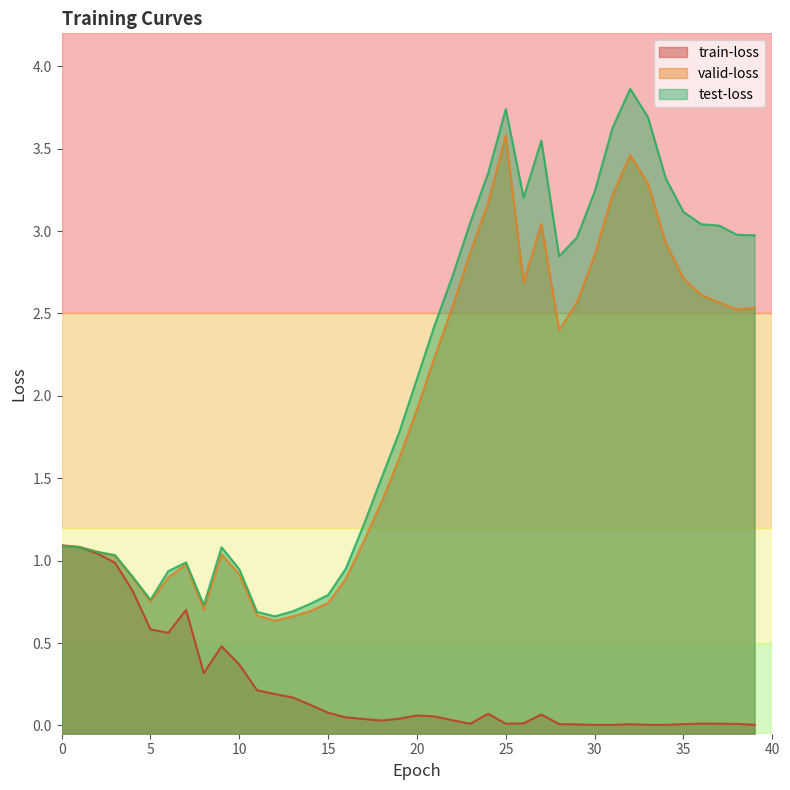

What are all the series names shown in the legend?

train-loss, valid-loss, test-loss